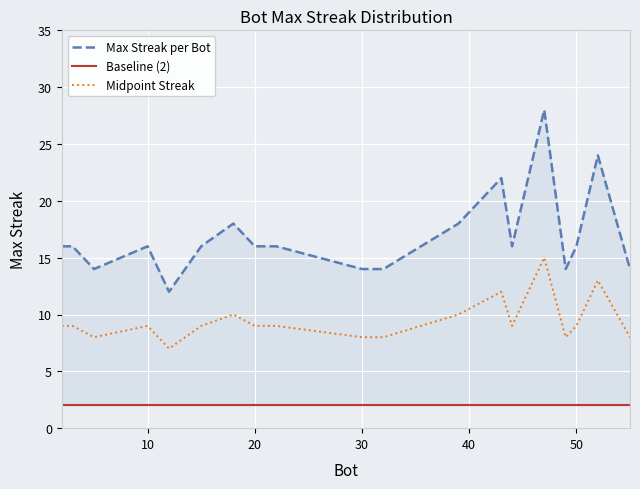

How many data points in Midpoint Streak are above 9?

5